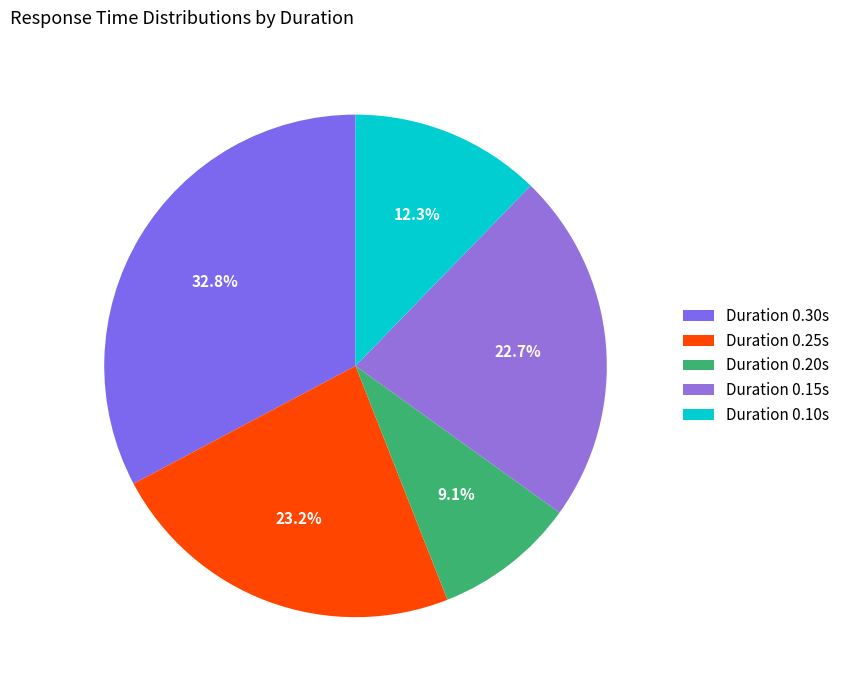

Which category has the smallest portion of the pie?

Duration 0.20s